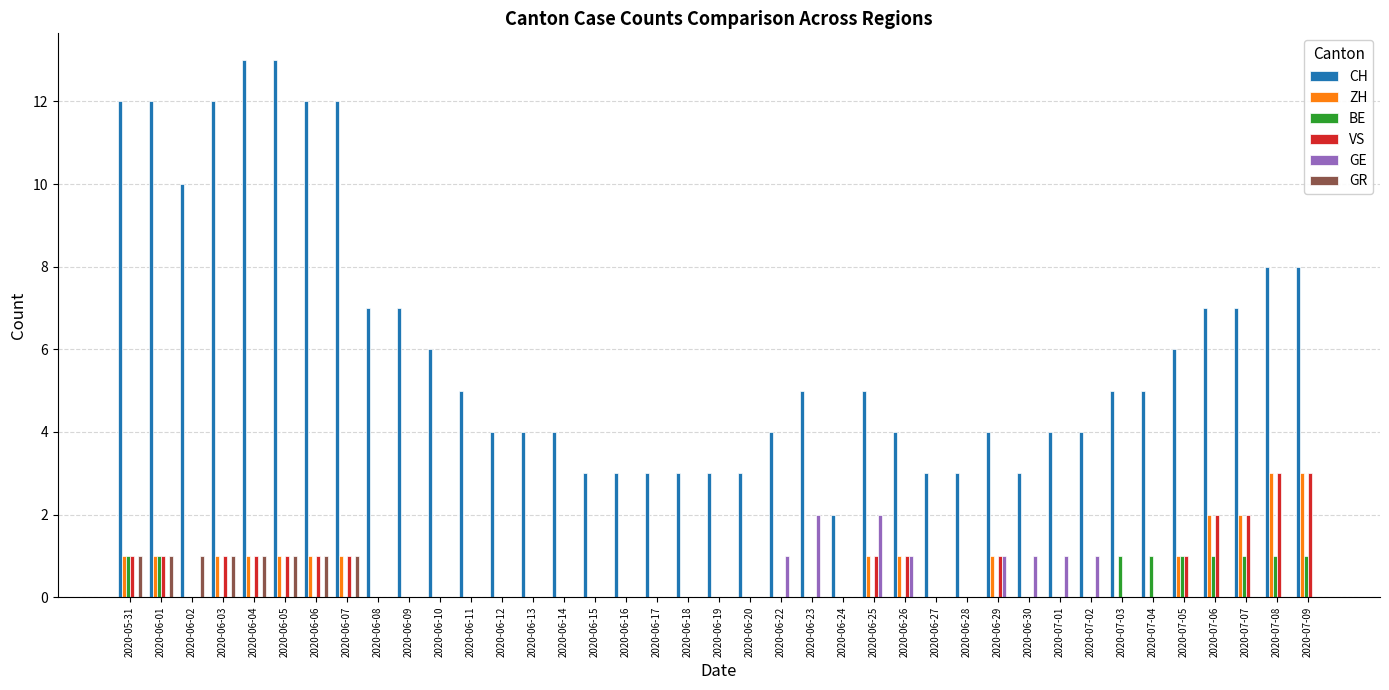

How many GE values are between 0 and 1?

37